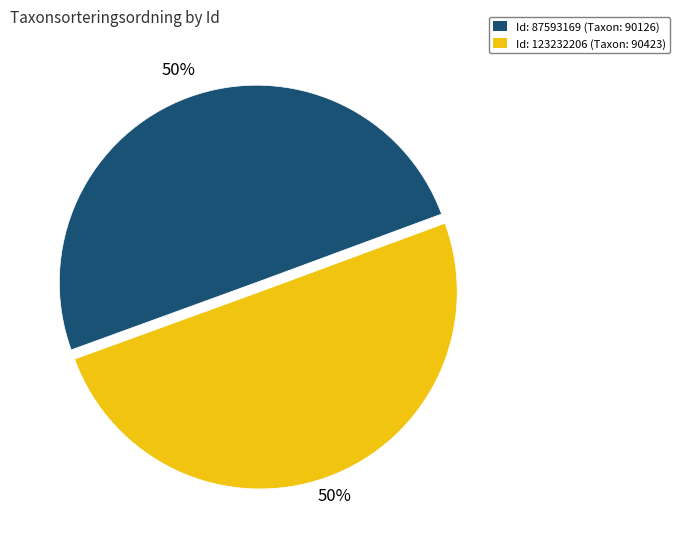

To the nearest percent, what is the average slice percentage?

50%